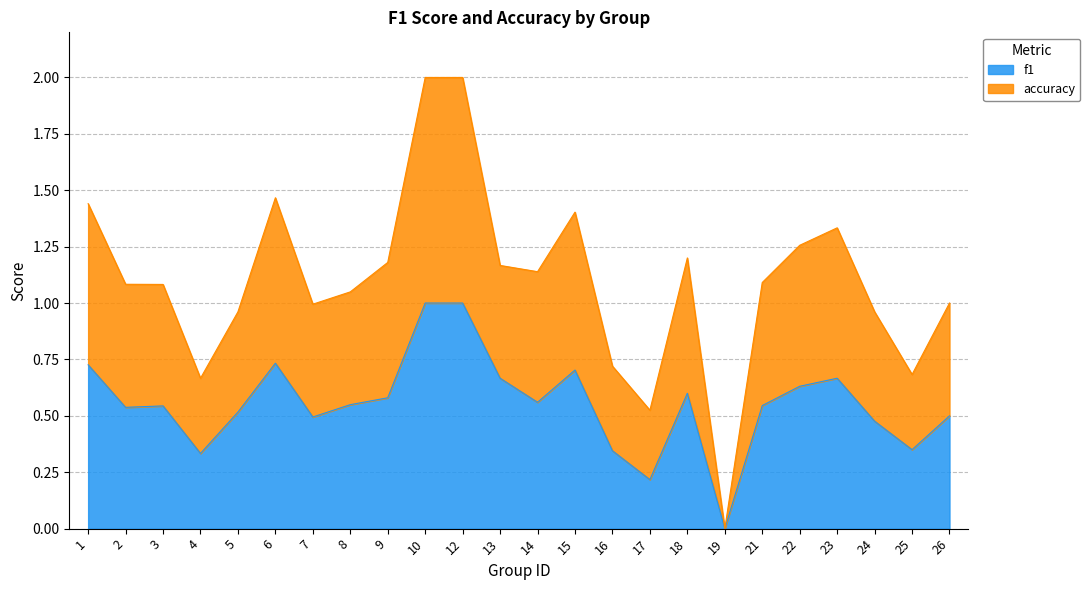

How many interior local peaks does the accuracy series have?

4